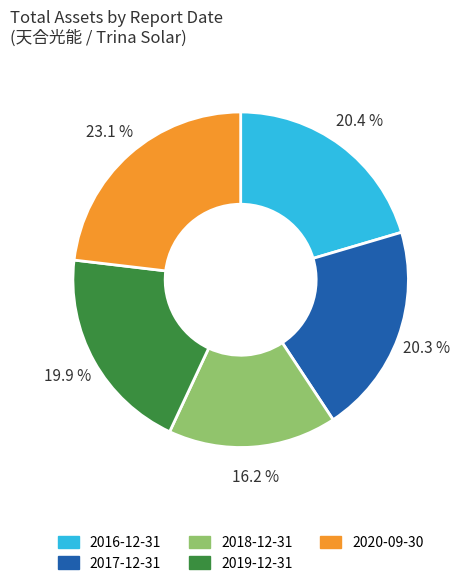

Is there any slice that represents more than half of the pie?

No